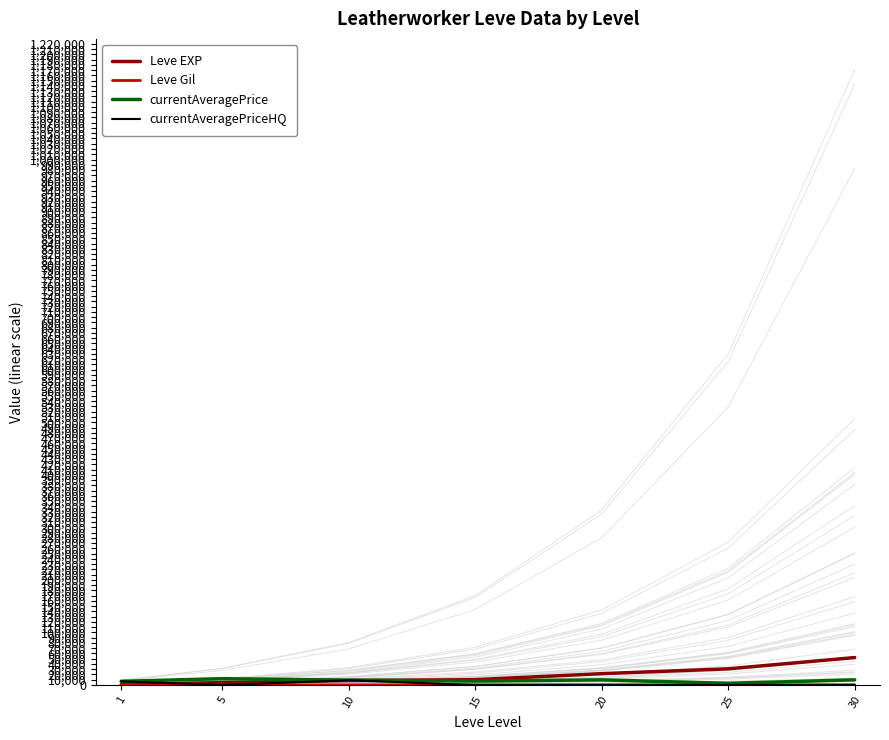

Which label corresponds to the largest value in the chart?

30